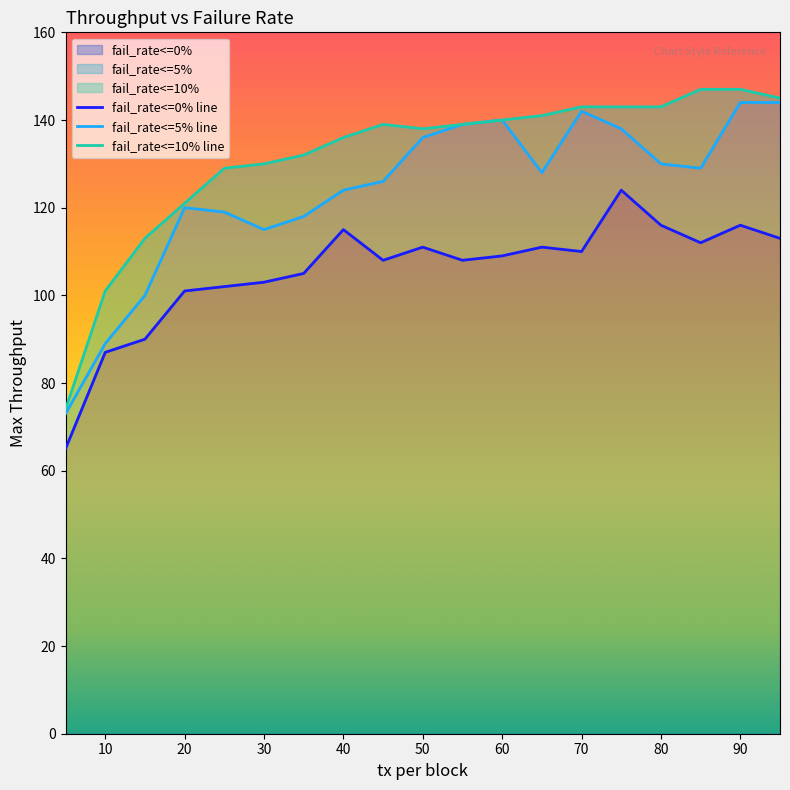

What is the average value of the fail_rate<=0% series?

106